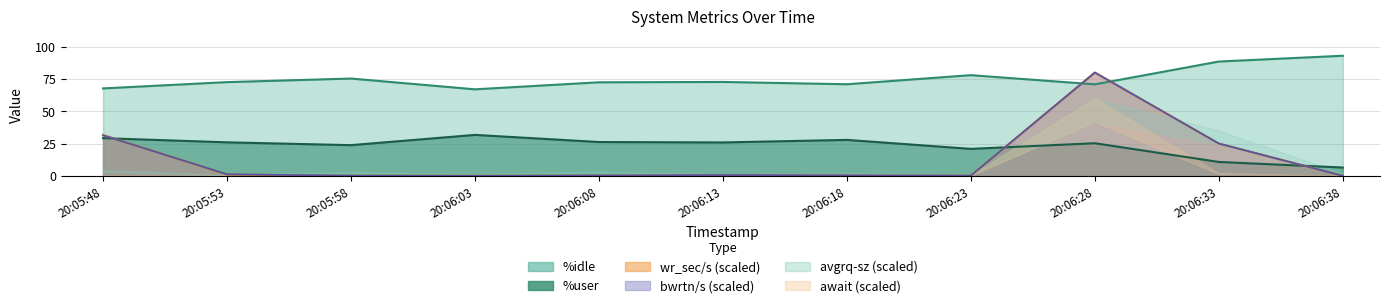

Which series has the largest range (max minus min)?

wr_sec/s